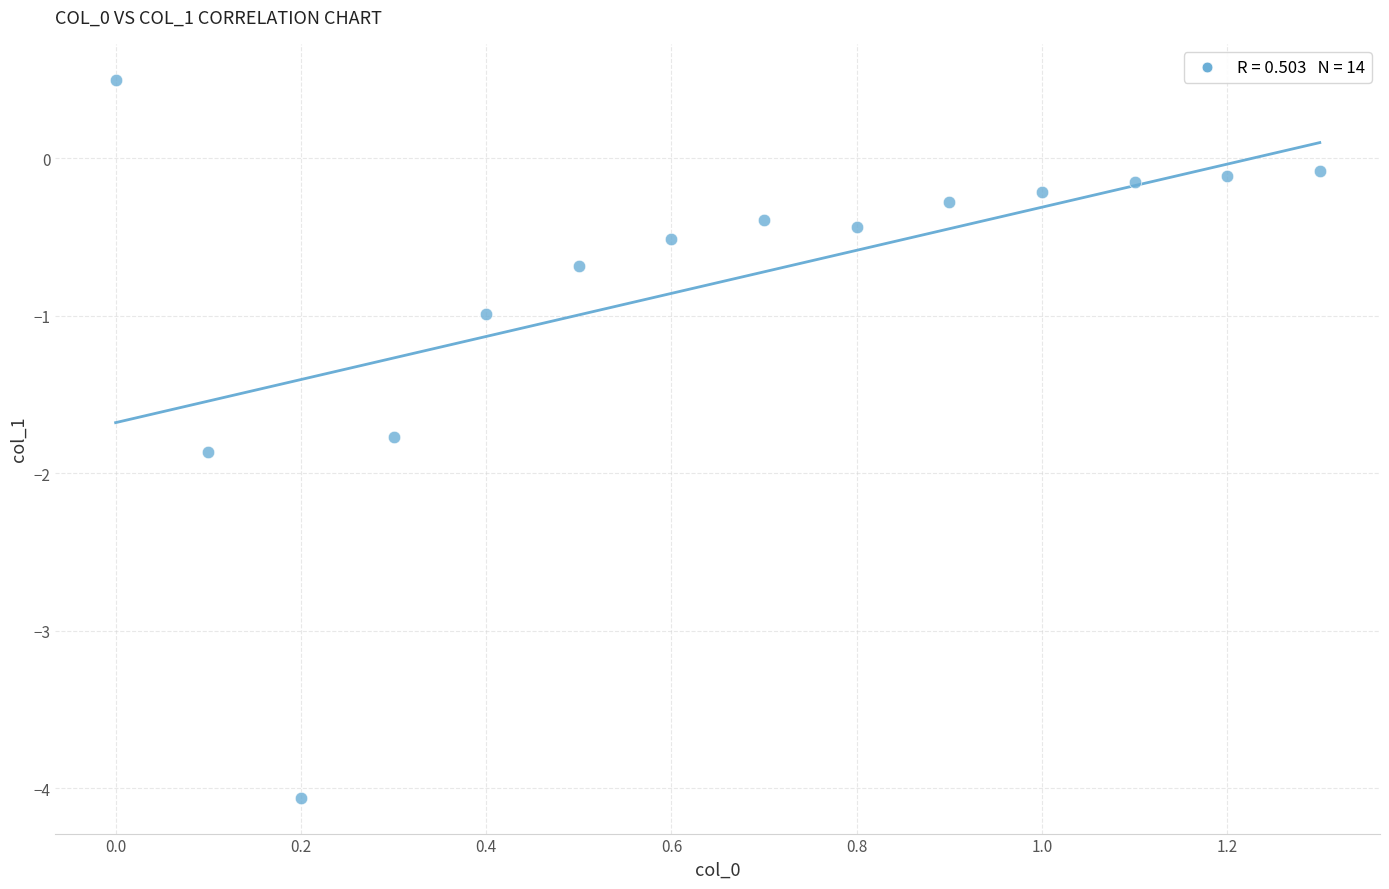

What is the range of Y values (max minus min)?

4.6